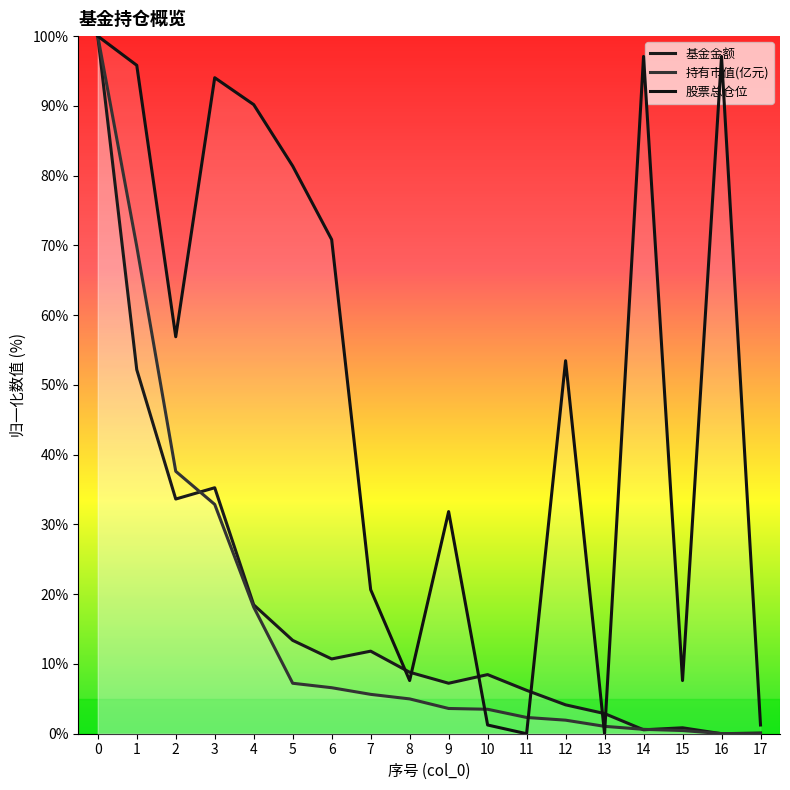

True or false: 持有市值(亿元) (线) has more than 0 interior local peaks.

False